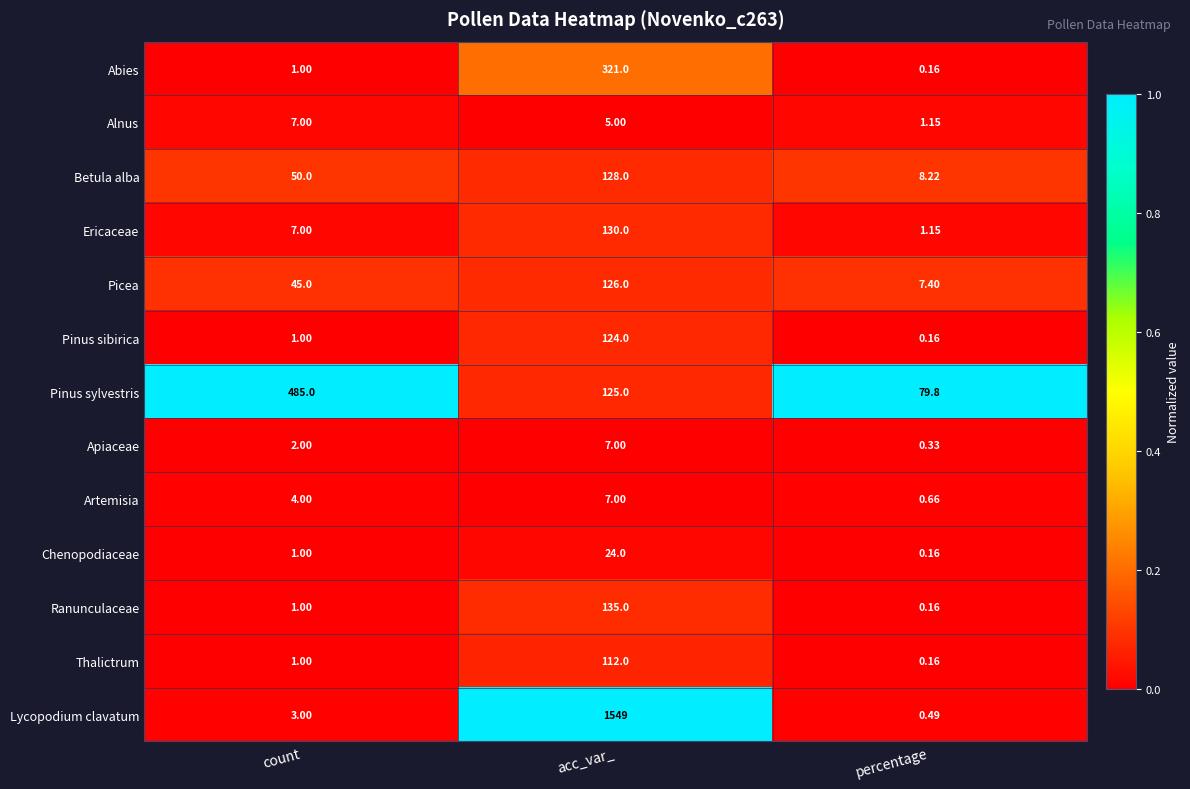

At which category is the sum across all series the highest?

acc_var_